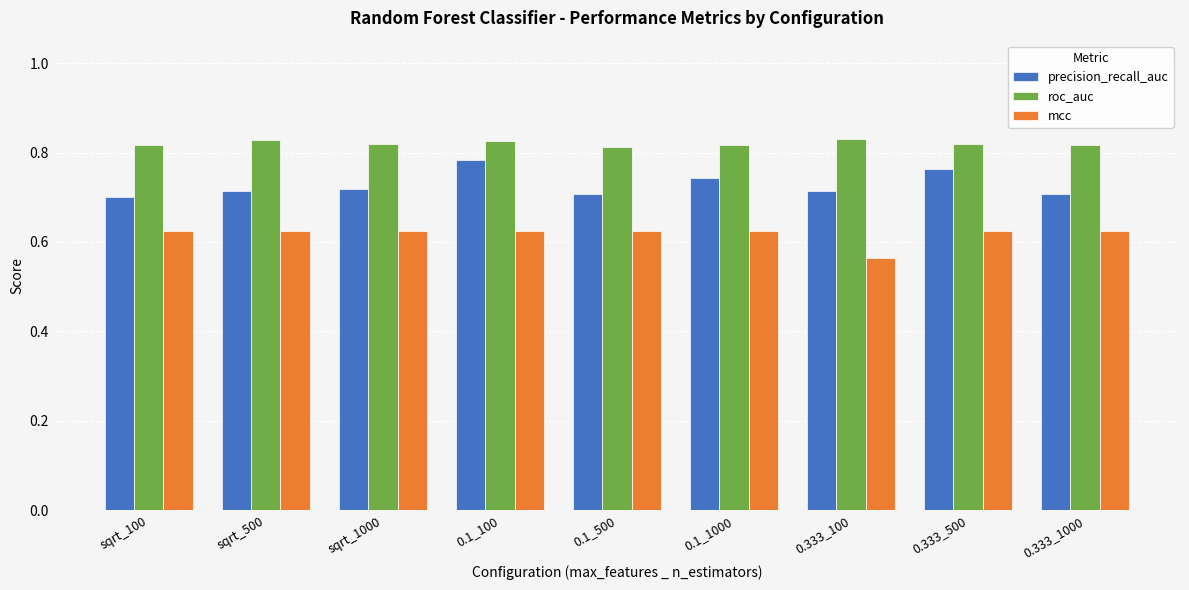

True or false: roc_auc has a value of 0.4 at 0.1_500.

False